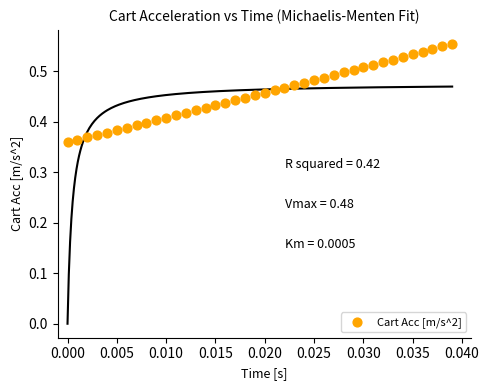

How many data points are displayed?

40